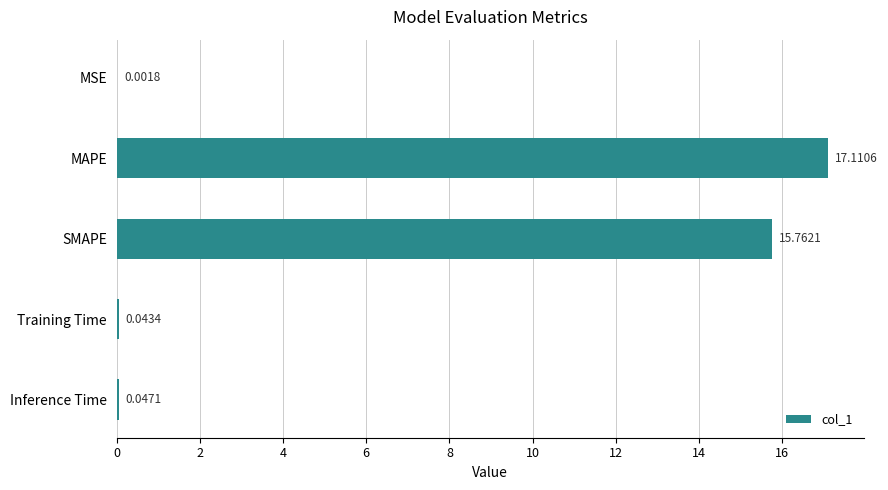

At which category does the chart reach its peak across all series?

MAPE